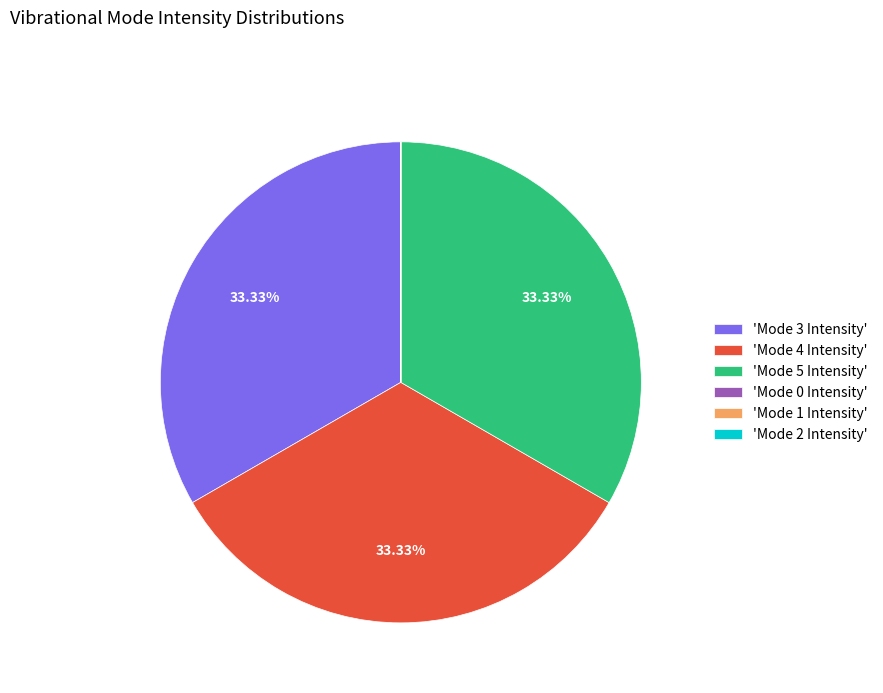

Does 'Mode 5 Intensity' represent more than half of the total?

No